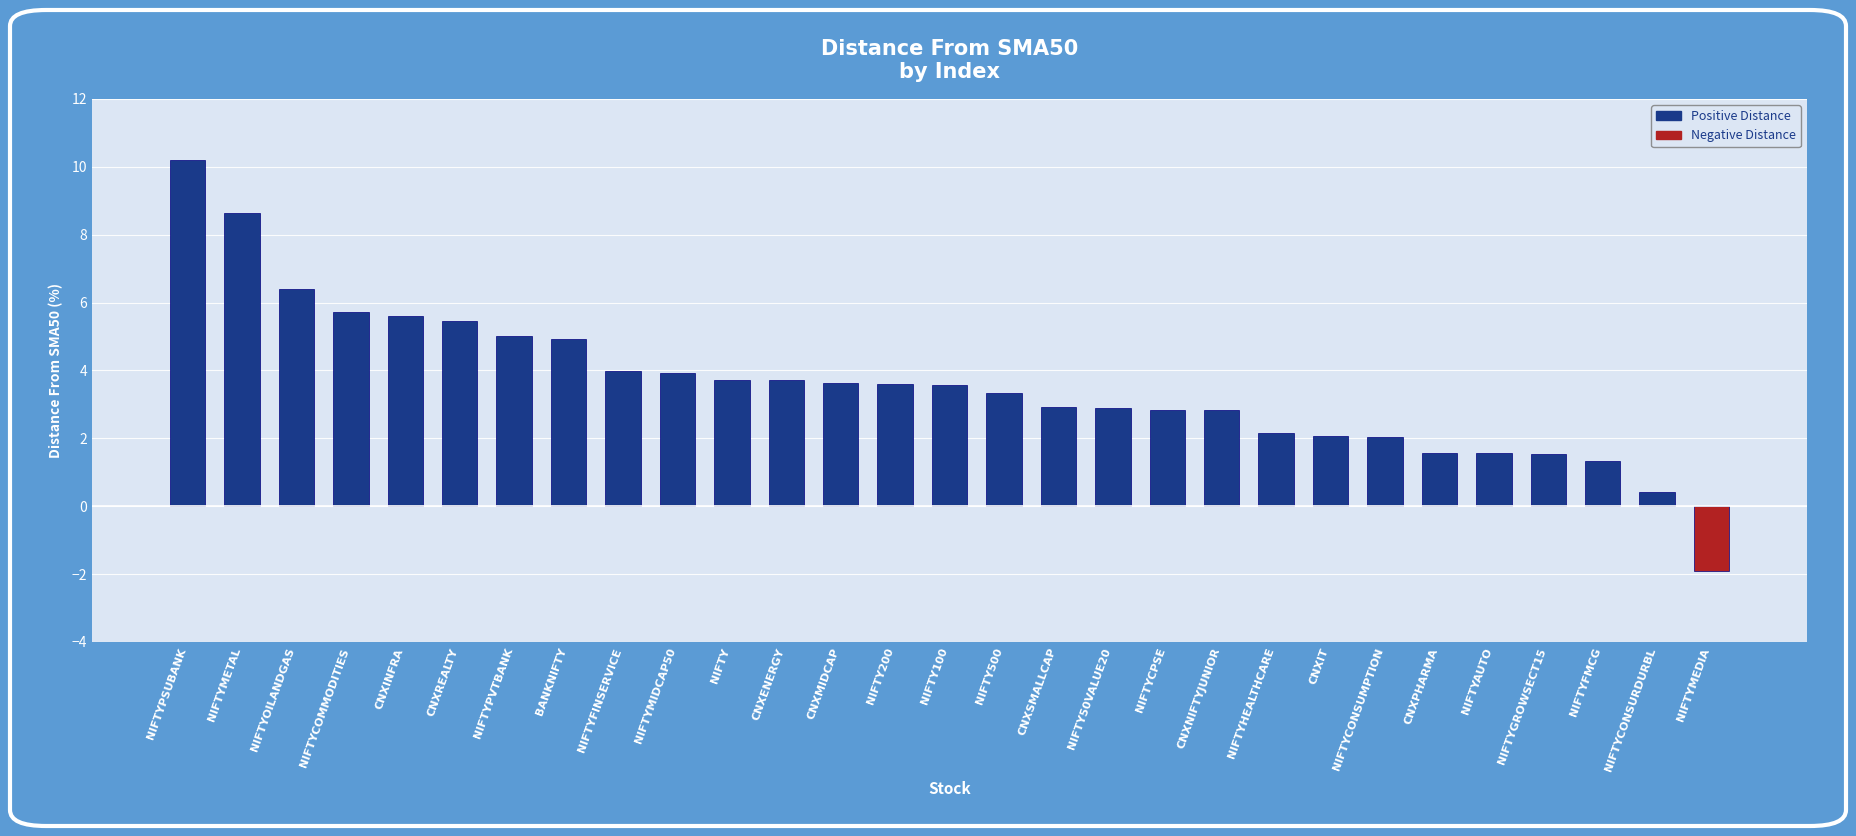

How many values are above zero?

28